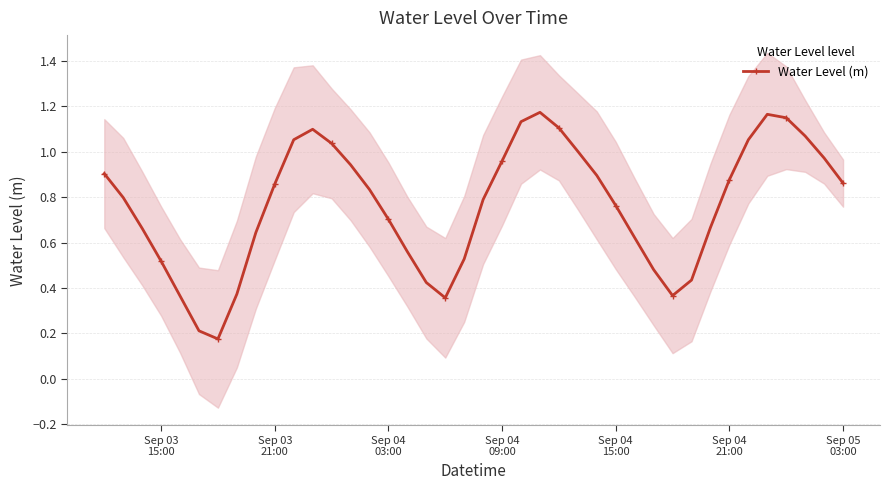

True or false: Water Level (m) has more than 1 points higher than both neighbors.

True